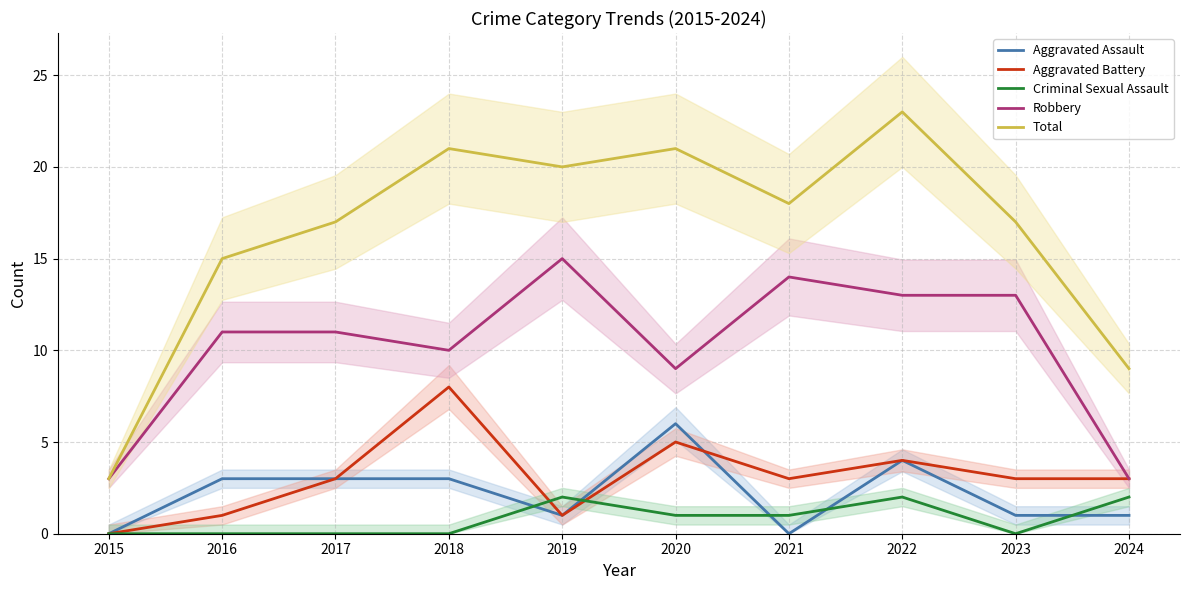

What are all the series names shown in the legend?

Aggravated Assault, Aggravated Battery, Criminal Sexual Assault, Robbery, Total